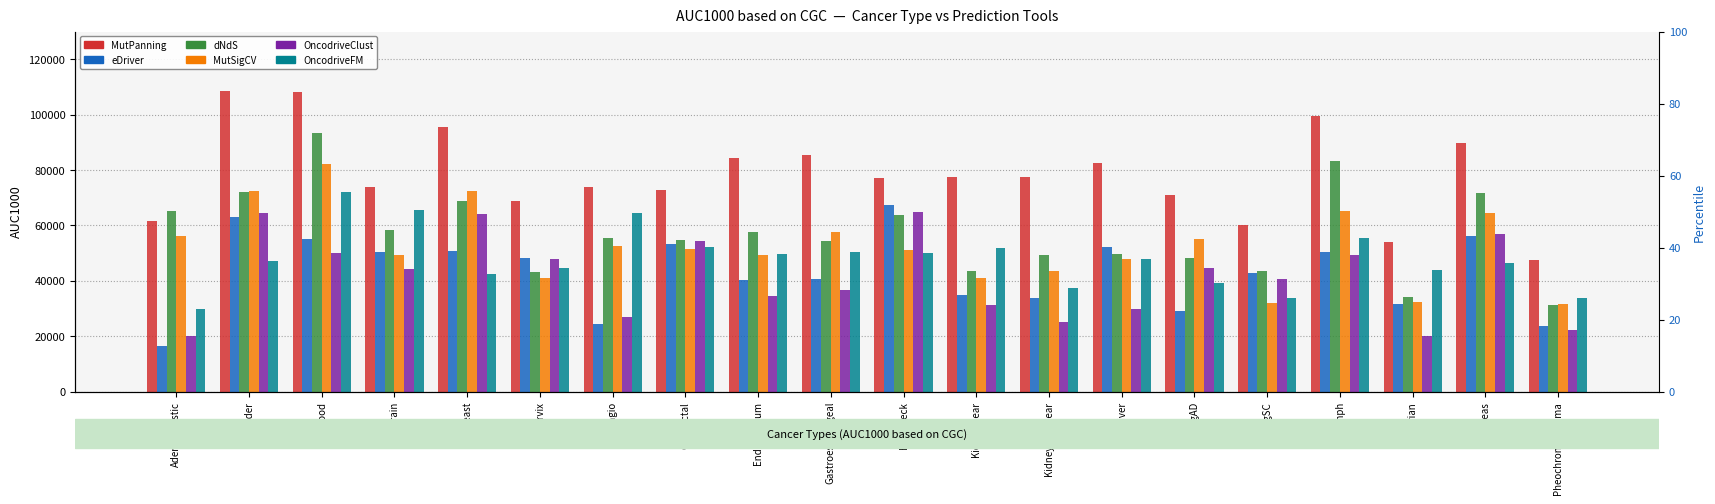

Rank the series at Gastroesophageal from highest to lowest value.

MutPanning, MutSigCV, dNdS, OncodriveFM, eDriver, OncodriveClust